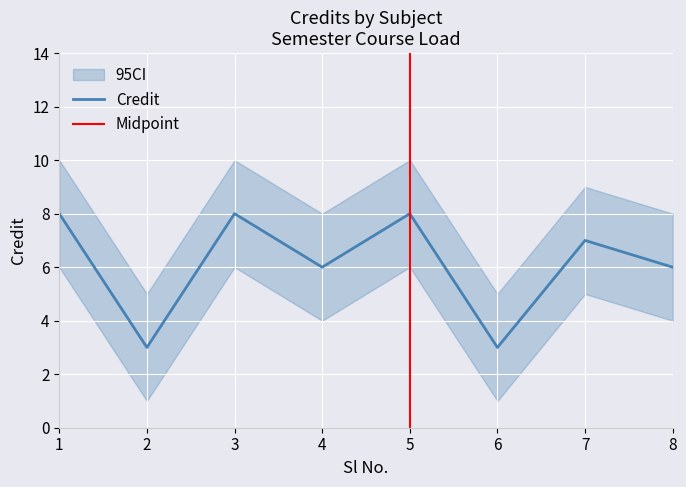

The value of Credit_upper at 1 is 10. True or false?

True